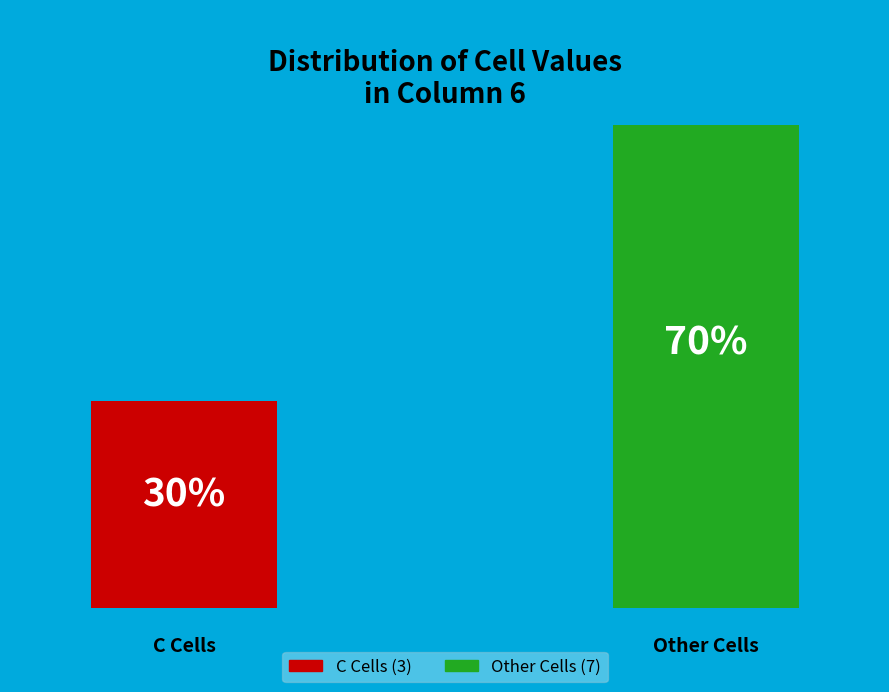

Which slice is the smallest?

C